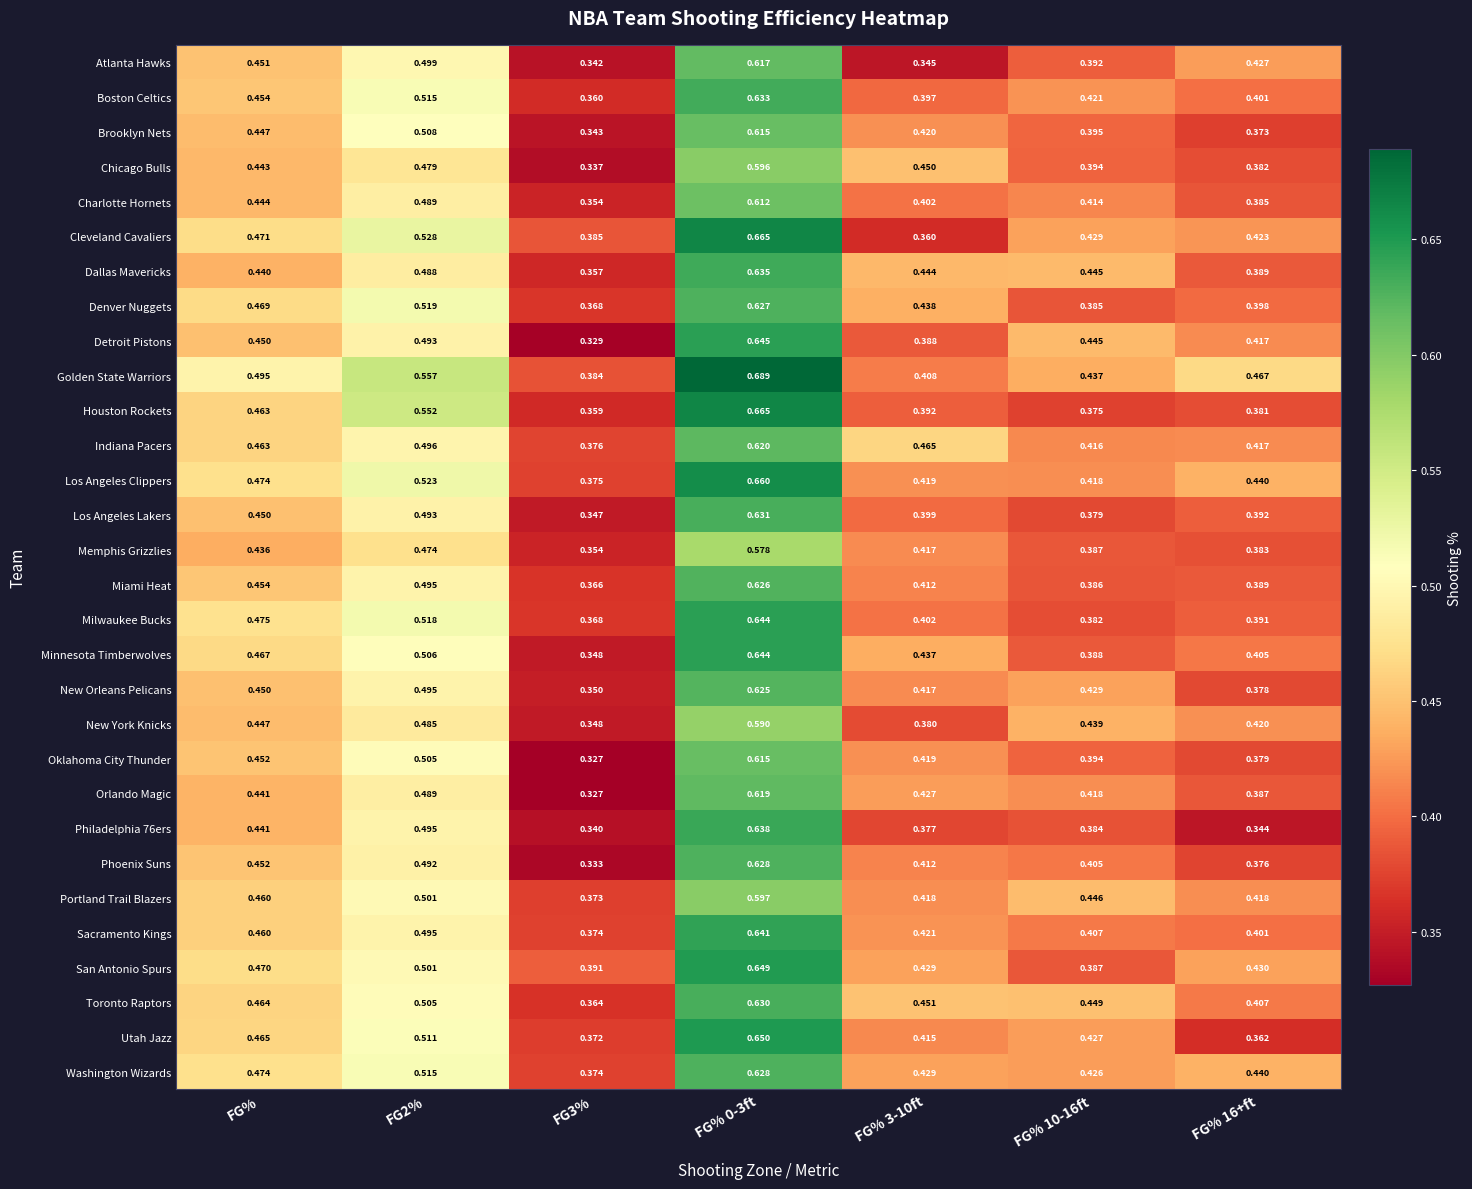

Which series changed the most between FG3% and FG% 16+ft?

Detroit Pistons